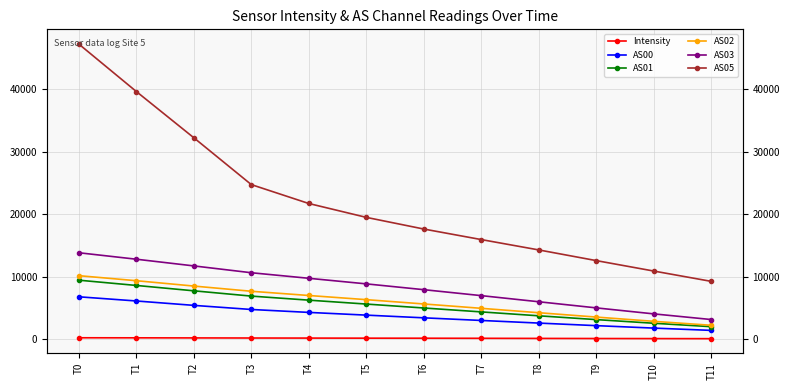

The Intensity series shows 120.2 at T6. True or false?

True